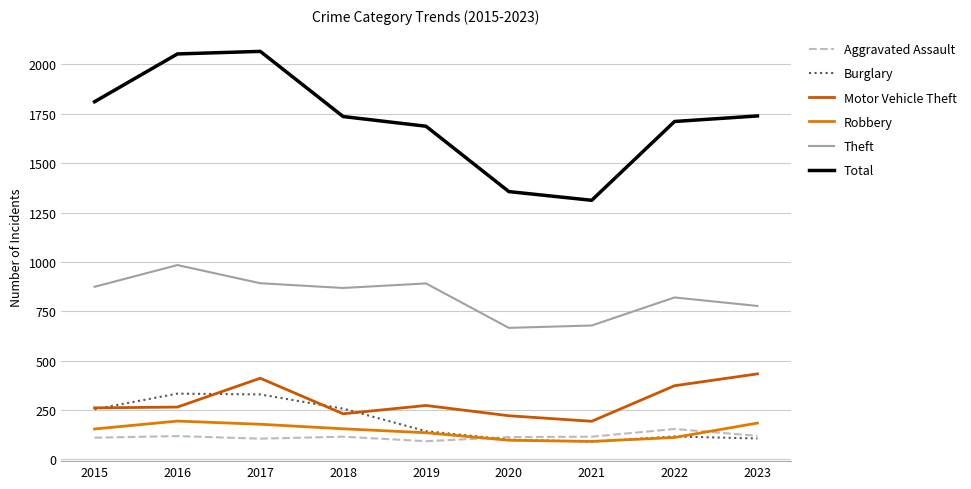

What is the sum of all Total values?

15471